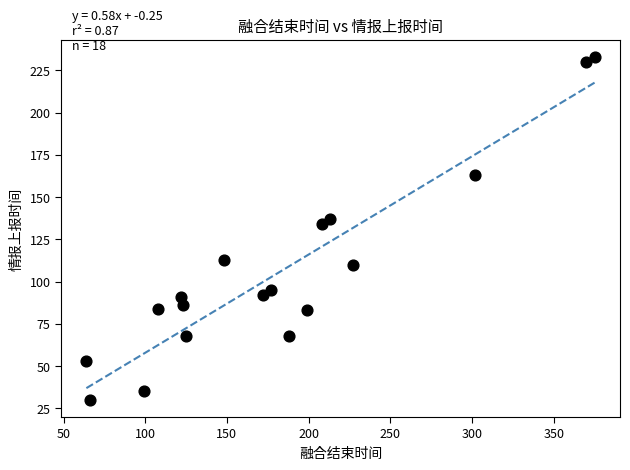

What Y value in the scatter plot is closest to 131?

134